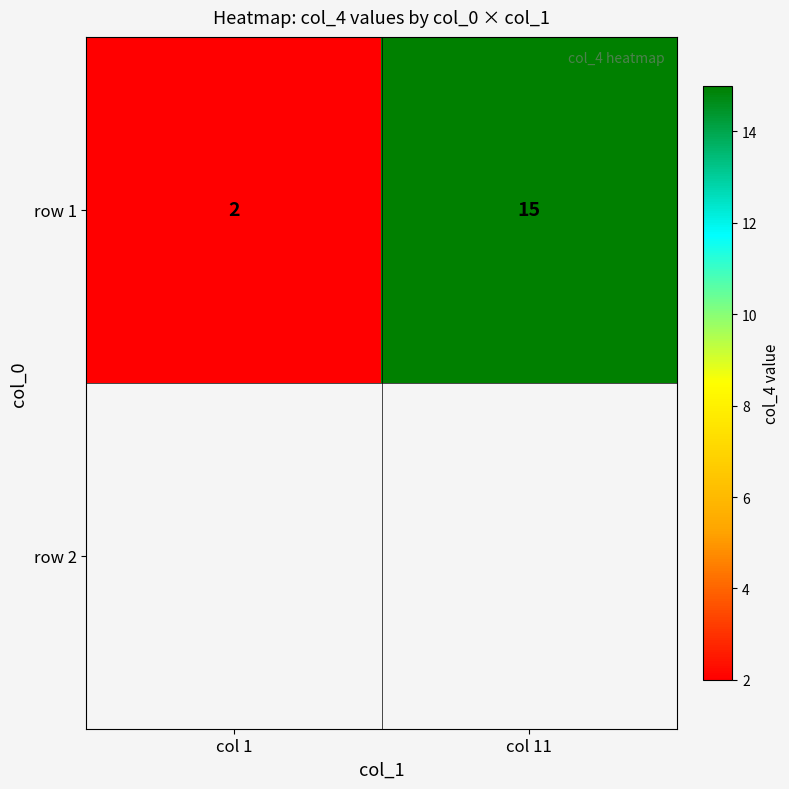

Reading right to left, list all the values displayed in this chart.

col 11=15	col 1=2